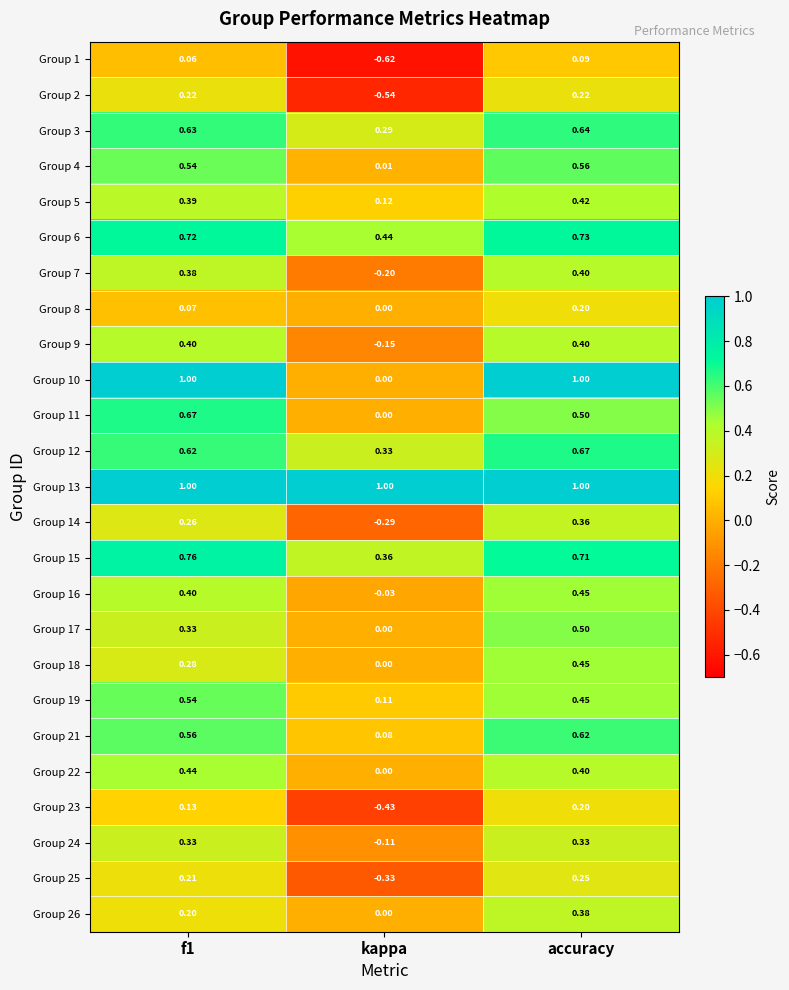

At how many categories does at least one series exceed 0?

3